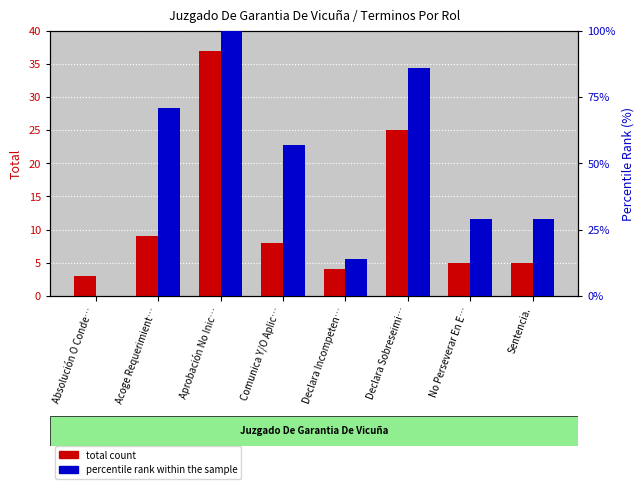

At which label does percentile rank within the sample first exceed 57?

Acoge Requerimient…